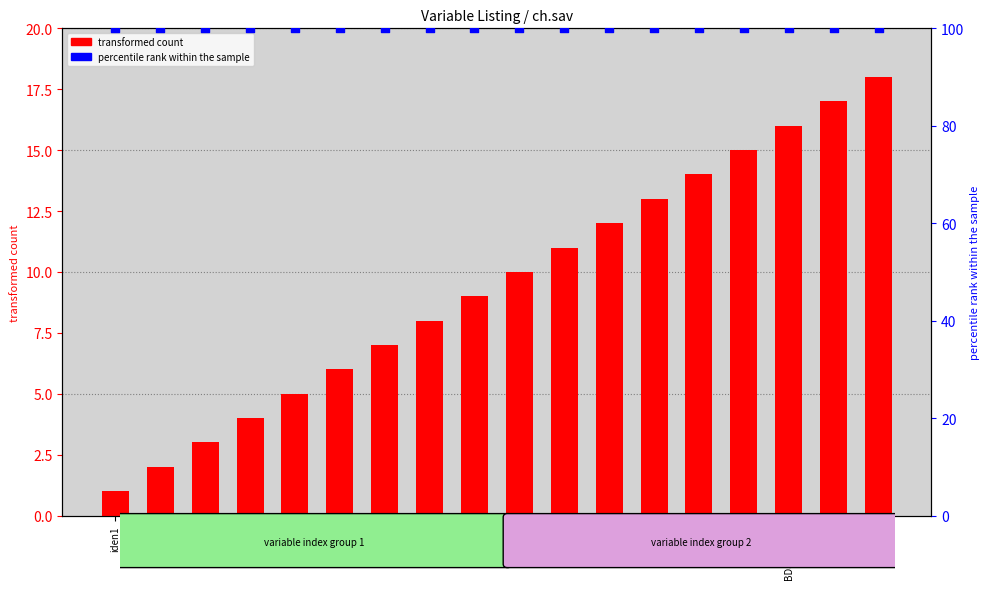

Which series contains the highest Y value?

percentile rank within the sample